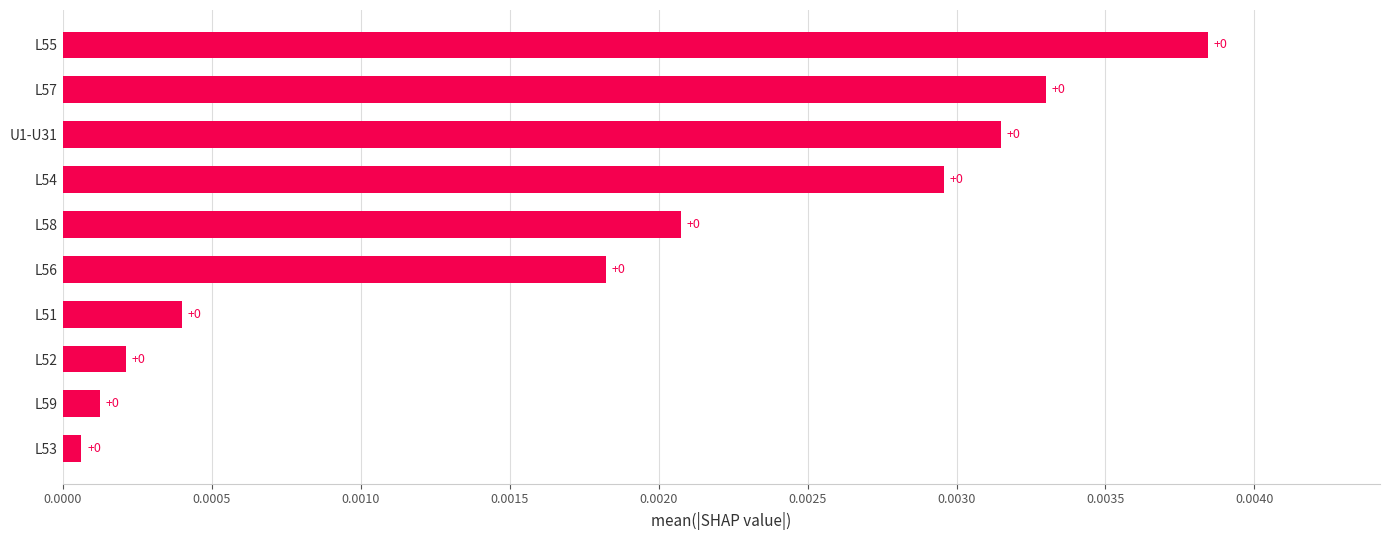

True or false: the data shows 0.0 at U1-U31.

True